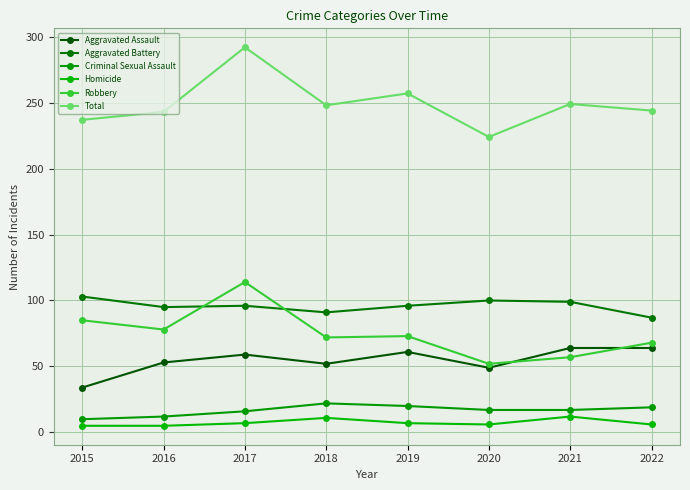

In Total, how many points are higher than both neighbors (excluding endpoints)?

3